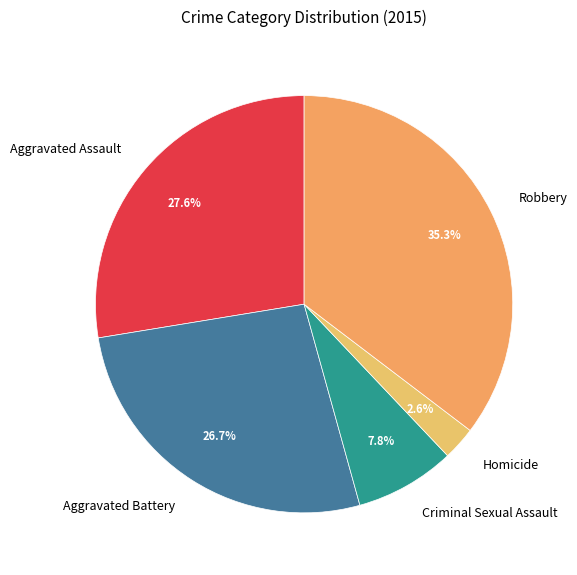

Is it true that Criminal Sexual Assault is 8% of the pie?

True